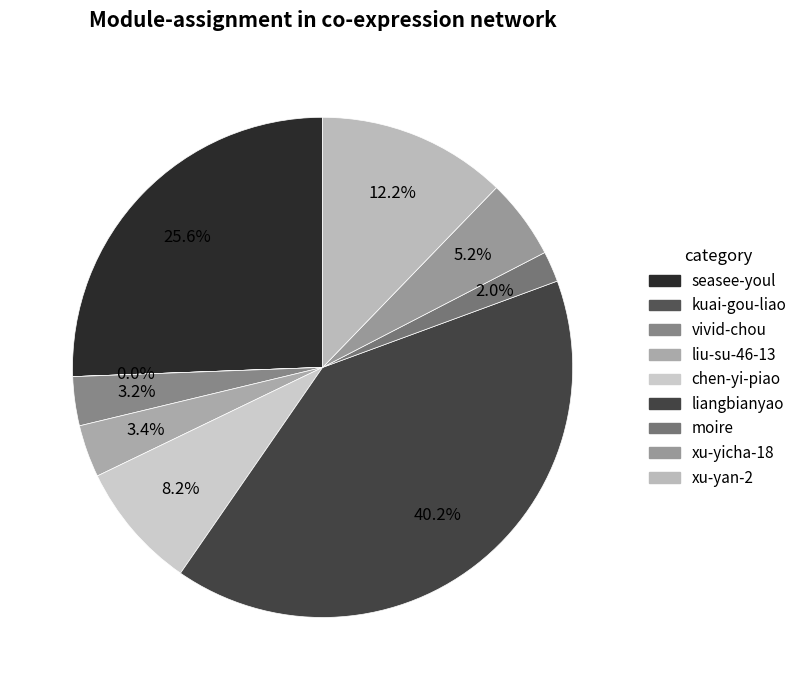

Rank the categories by value from lowest to highest.

kuai-gou-liao, moire, vivid-chou, liu-su-46-13, xu-yicha-18, chen-yi-piao, xu-yan-2, seasee-youl, liangbianyao